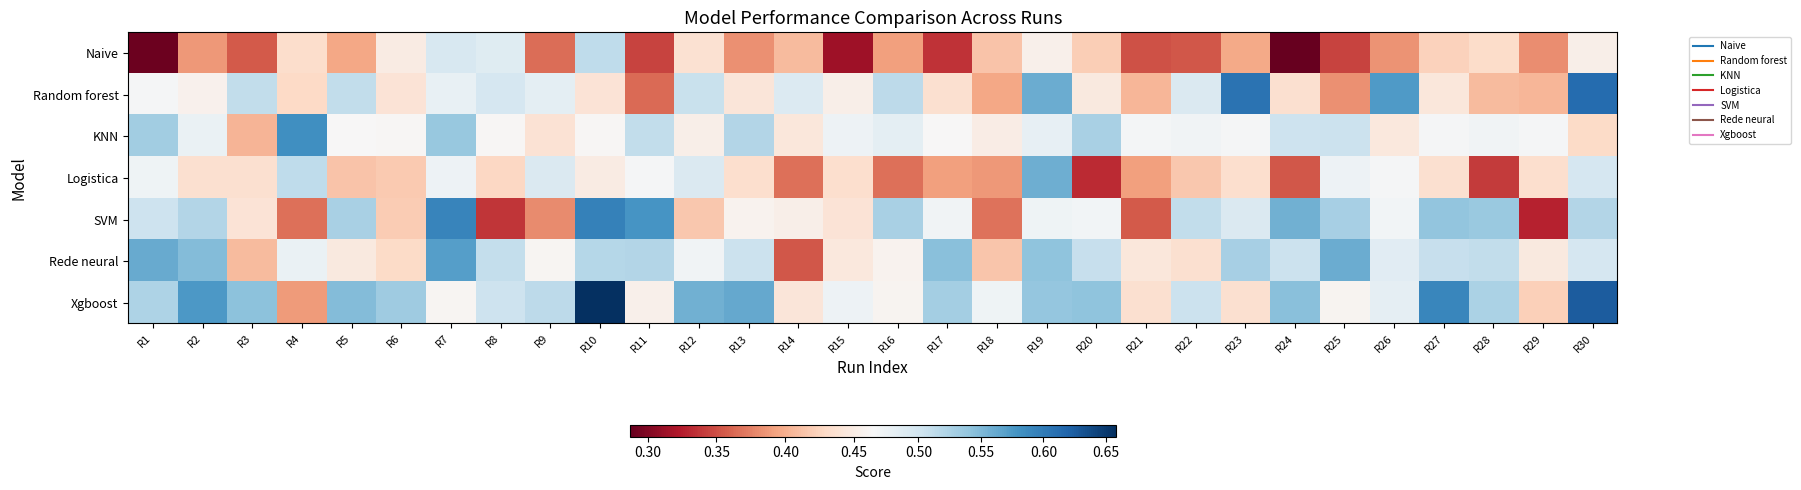

Reading right to left, extract all data points from this chart.

Naive: R30=0.5	R29=0.4	R28=0.4	R27=0.4	R26=0.4	R25=0.3	R24=0.3	R23=0.4	R22=0.4	R21=0.4	R20=0.4	R19=0.5	R18=0.4	R17=0.3	R16=0.4	R15=0.3	R14=0.4	R13=0.4	R12=0.4	R11=0.3	R10=0.5	R9=0.4	R8=0.5	R7=0.5	R6=0.4	R5=0.4	R4=0.4	R3=0.4	R2=0.4	R1=0.3
Random forest: R30=0.6	R29=0.4	R28=0.4	R27=0.4	R26=0.6	R25=0.4	R24=0.4	R23=0.6	R22=0.5	R21=0.4	R20=0.4	R19=0.6	R18=0.4	R17=0.4	R16=0.5	R15=0.5	R14=0.5	R13=0.4	R12=0.5	R11=0.4	R10=0.4	R9=0.5	R8=0.5	R7=0.5	R6=0.4	R5=0.5	R4=0.4	R3=0.5	R2=0.5	R1=0.5
KNN: R30=0.4	R29=0.5	R28=0.5	R27=0.5	R26=0.4	R25=0.5	R24=0.5	R23=0.5	R22=0.5	R21=0.5	R20=0.5	R19=0.5	R18=0.5	R17=0.5	R16=0.5	R15=0.5	R14=0.4	R13=0.5	R12=0.5	R11=0.5	R10=0.5	R9=0.4	R8=0.5	R7=0.5	R6=0.5	R5=0.5	R4=0.6	R3=0.4	R2=0.5	R1=0.5
Logistica: R30=0.5	R29=0.4	R28=0.3	R27=0.4	R26=0.5	R25=0.5	R24=0.4	R23=0.4	R22=0.4	R21=0.4	R20=0.3	R19=0.6	R18=0.4	R17=0.4	R16=0.4	R15=0.4	R14=0.4	R13=0.4	R12=0.5	R11=0.5	R10=0.4	R9=0.5	R8=0.4	R7=0.5	R6=0.4	R5=0.4	R4=0.5	R3=0.4	R2=0.4	R1=0.5
SVM: R30=0.5	R29=0.3	R28=0.5	R27=0.5	R26=0.5	R25=0.5	R24=0.6	R23=0.5	R22=0.5	R21=0.4	R20=0.5	R19=0.5	R18=0.4	R17=0.5	R16=0.5	R15=0.4	R14=0.5	R13=0.5	R12=0.4	R11=0.6	R10=0.6	R9=0.4	R8=0.3	R7=0.6	R6=0.4	R5=0.5	R4=0.4	R3=0.4	R2=0.5	R1=0.5
Rede neural: R30=0.5	R29=0.4	R28=0.5	R27=0.5	R26=0.5	R25=0.6	R24=0.5	R23=0.5	R22=0.4	R21=0.4	R20=0.5	R19=0.5	R18=0.4	R17=0.5	R16=0.5	R15=0.4	R14=0.4	R13=0.5	R12=0.5	R11=0.5	R10=0.5	R9=0.5	R8=0.5	R7=0.6	R6=0.4	R5=0.4	R4=0.5	R3=0.4	R2=0.5	R1=0.6
Xgboost: R30=0.6	R29=0.4	R28=0.5	R27=0.6	R26=0.5	R25=0.5	R24=0.5	R23=0.4	R22=0.5	R21=0.4	R20=0.5	R19=0.5	R18=0.5	R17=0.5	R16=0.5	R15=0.5	R14=0.4	R13=0.6	R12=0.6	R11=0.5	R10=0.7	R9=0.5	R8=0.5	R7=0.5	R6=0.5	R5=0.5	R4=0.4	R3=0.5	R2=0.6	R1=0.5